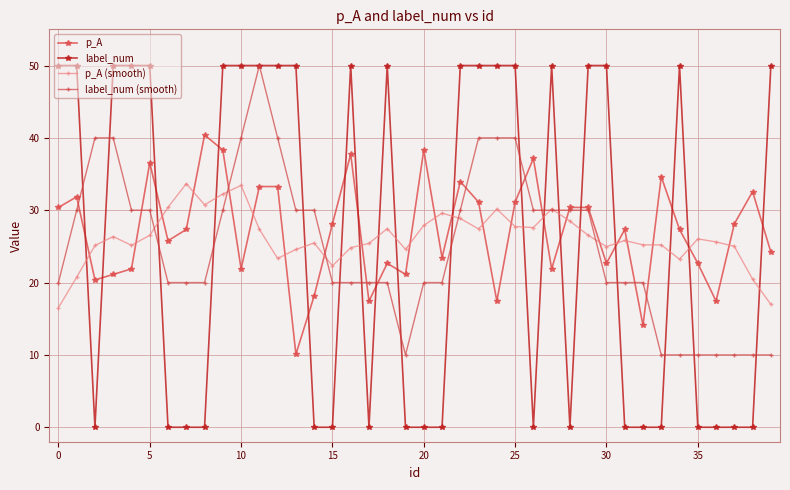

What are all the series names shown in the legend?

p_A, label_num, p_A (smooth), label_num (smooth)